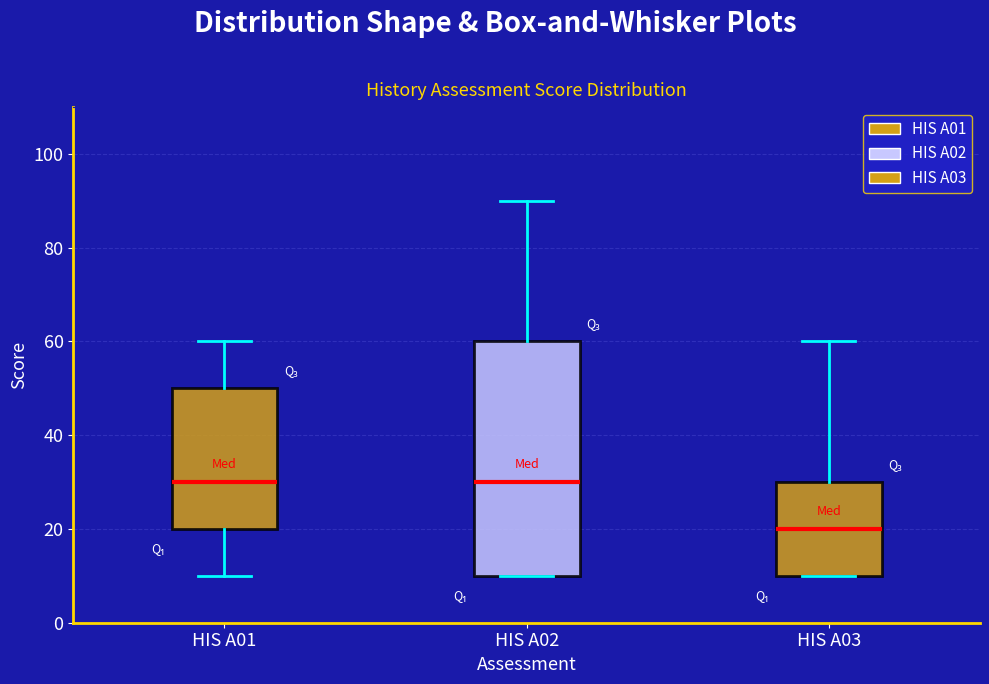

Reading left to right, read every box against the y-axis: the position of its median line, the range the box covers, and the ends of its whiskers. The values are not printed on the chart, so give them approximately, as read against the axis.

HIS A01: median 30, box 20 to 50, whiskers 10 to 60
HIS A02: median 30, box 10 to 60, whiskers 10 to 90
HIS A03: median 20, box 10 to 30, whiskers 10 to 60